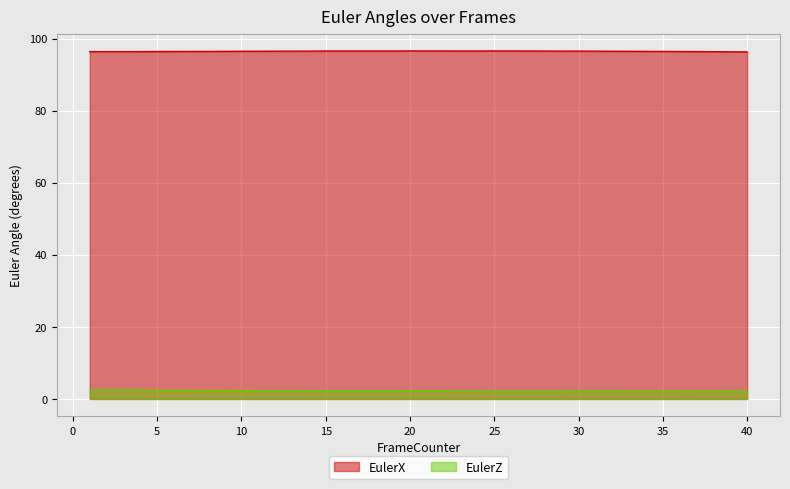

What is the average value of the EulerZ series?

2.3